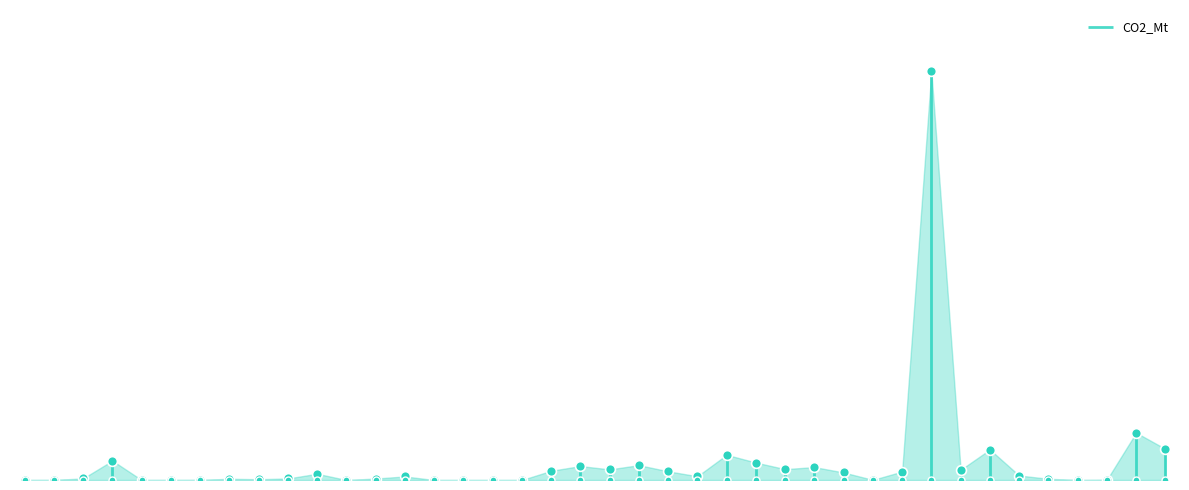

What is the change in value from 35 to 37?

-0.1